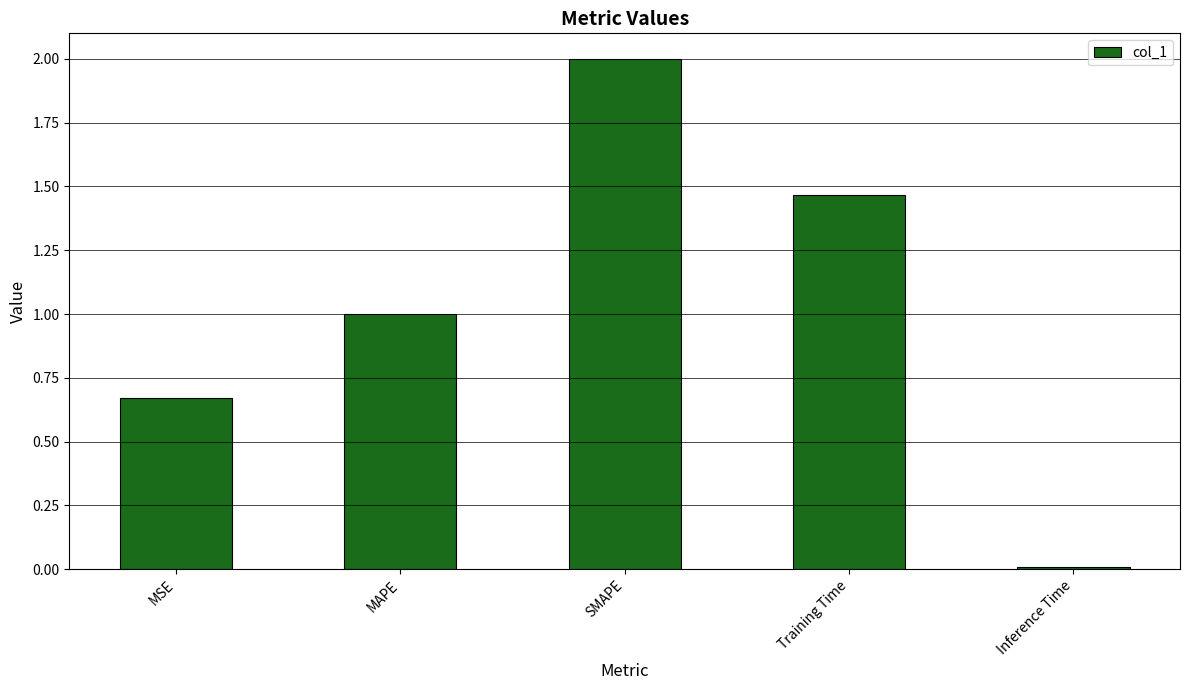

What position from the right is MSE?

5